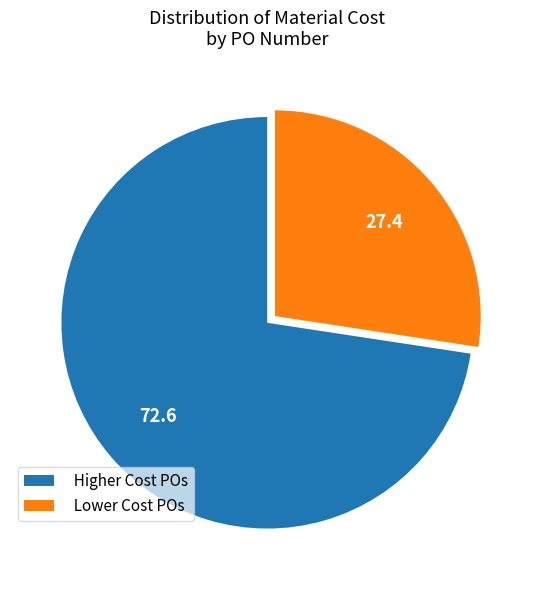

Is the sum of Lower Cost POs and Higher Cost POs greater than half?

Yes